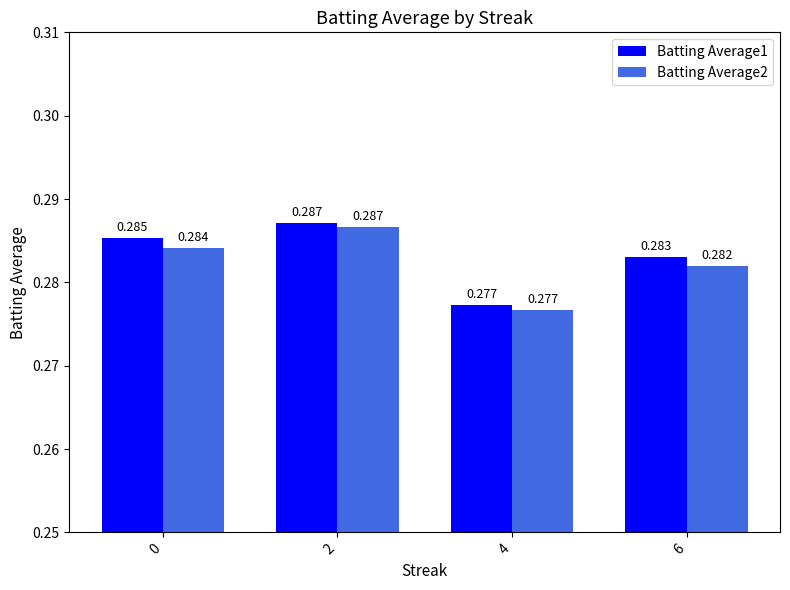

At which label does Batting Average1 reach its peak?

2